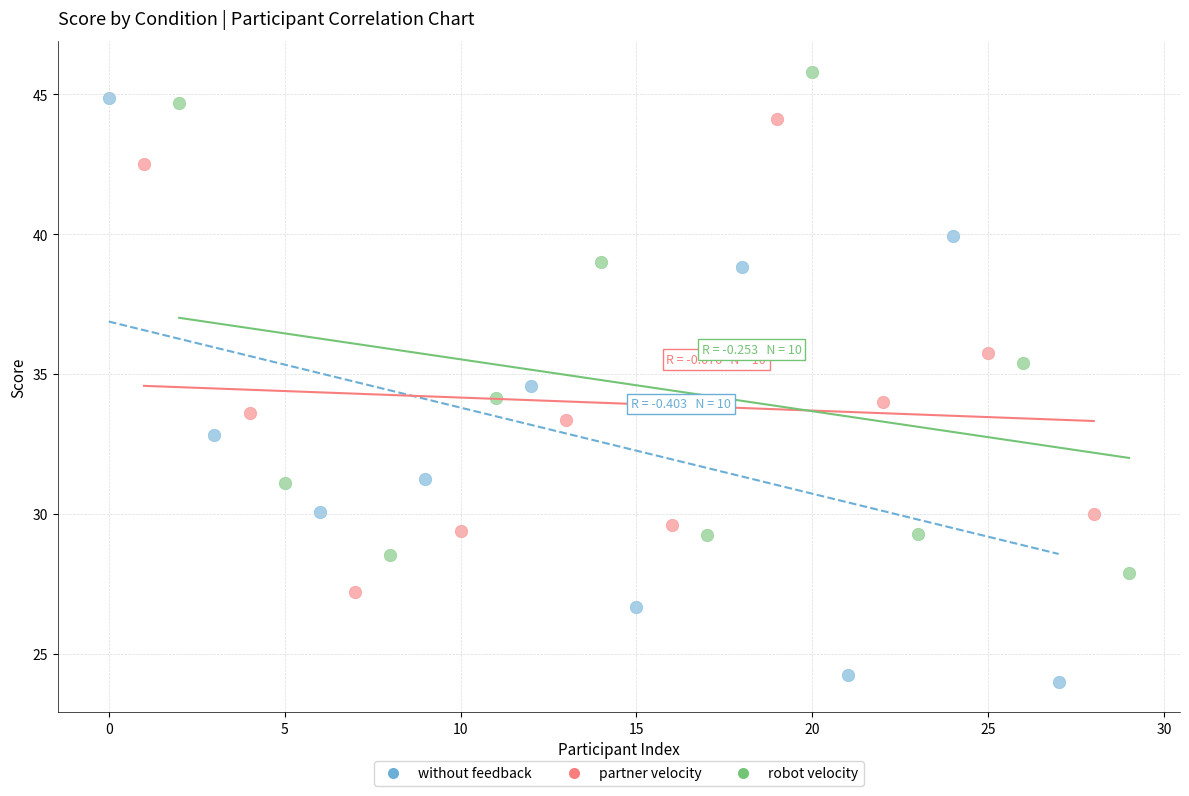

Which series has the widest spread of Y values?

without feedback